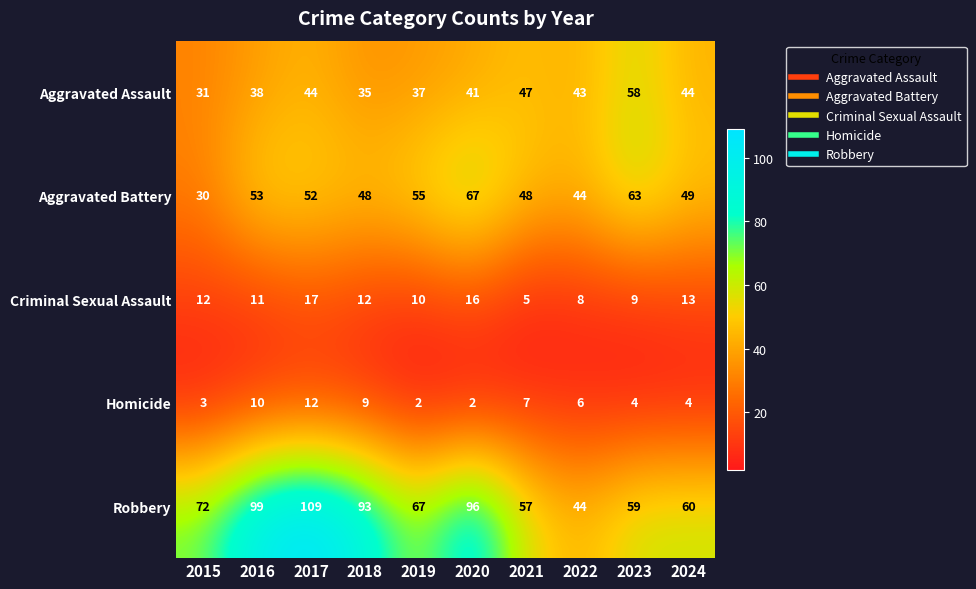

At which label does Criminal Sexual Assault reach its peak?

2017